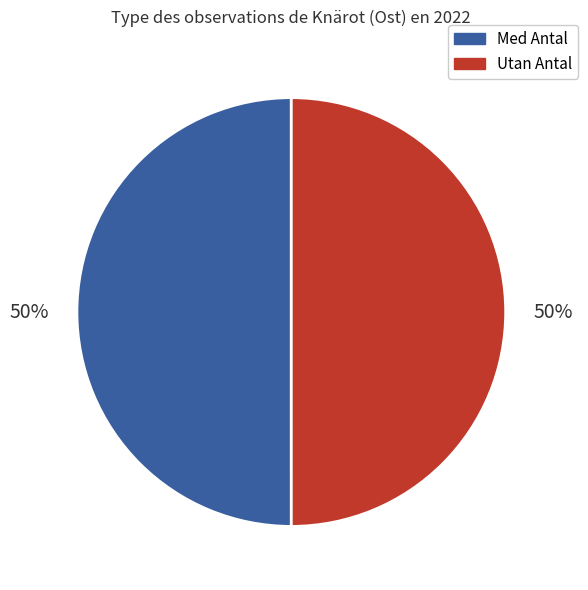

To the nearest percent, what is the average slice percentage?

50%